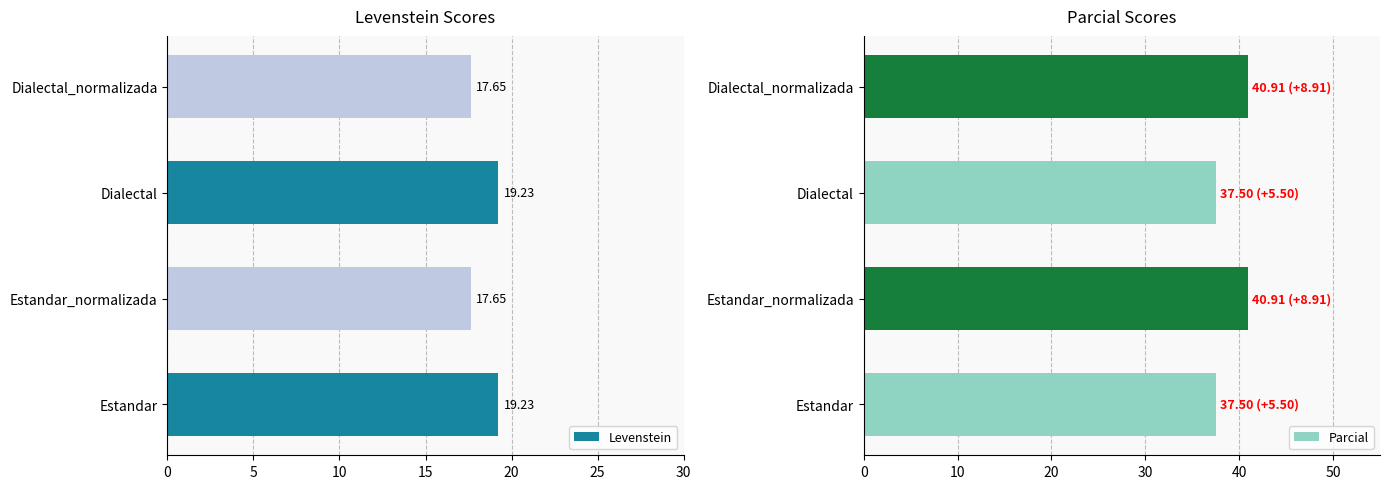

What is the sum of all Levenstein values?

73.8